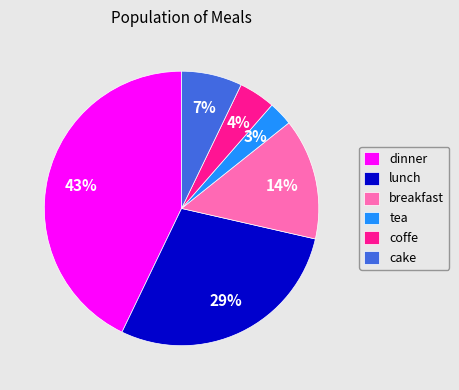

Which category has the biggest portion of the pie?

dinner